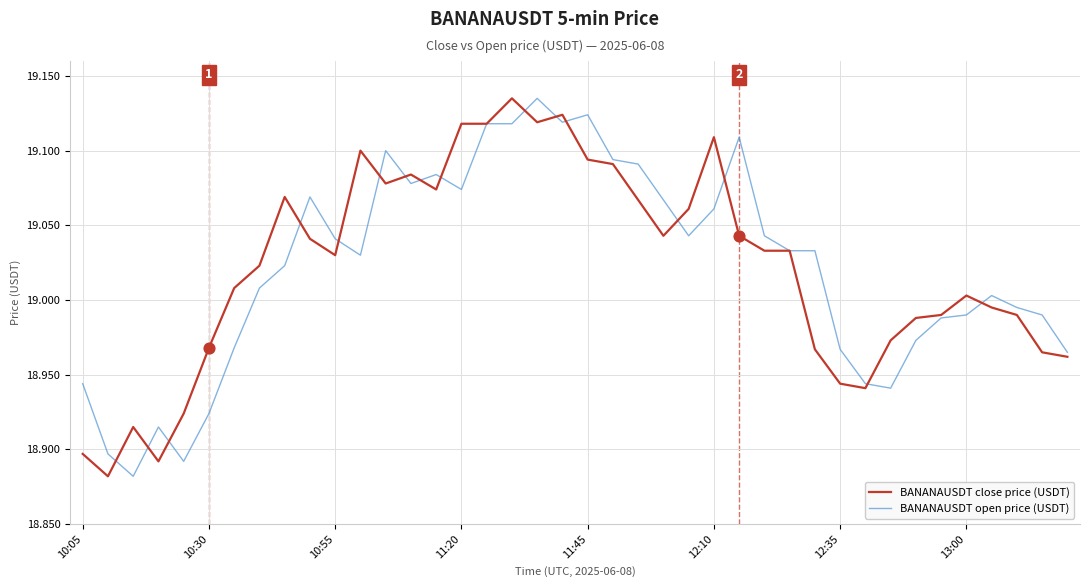

What are all the series names shown in the legend?

BANANAUSDT close price (USDT), BANANAUSDT open price (USDT)